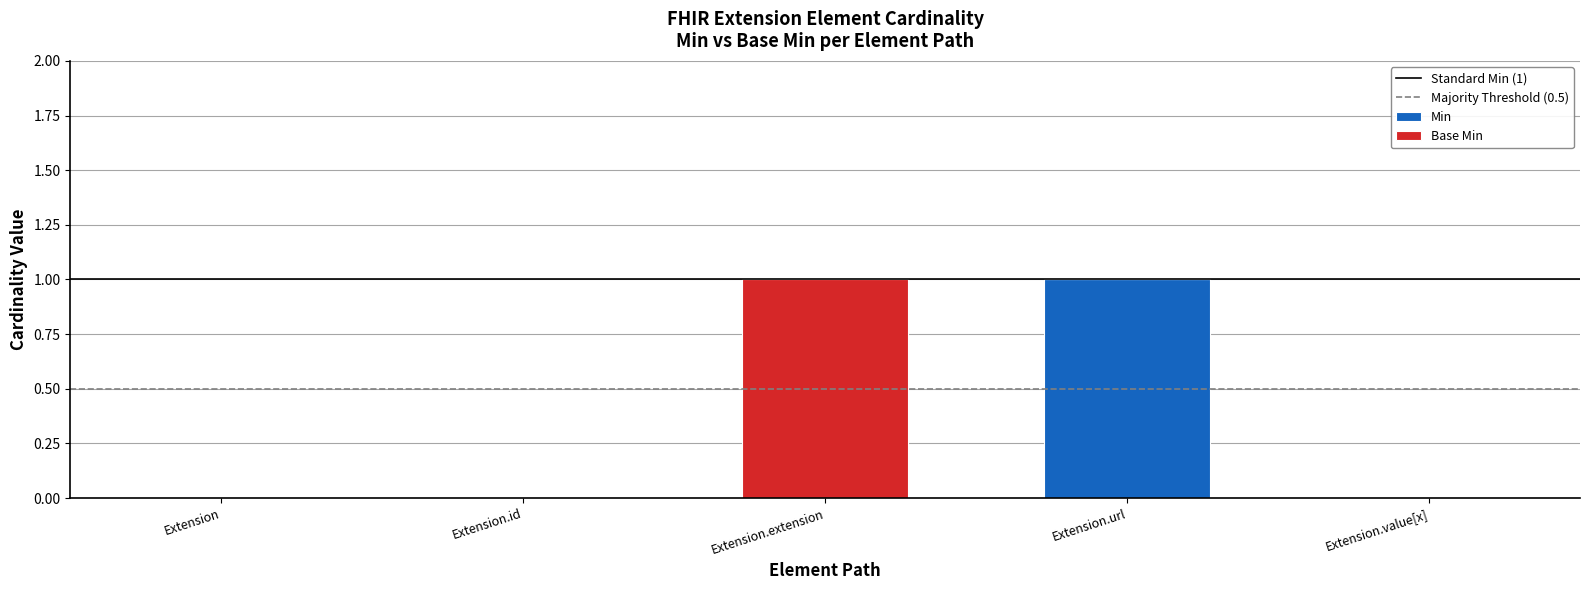

The value of Min at Extension.extension is -1. True or false?

False